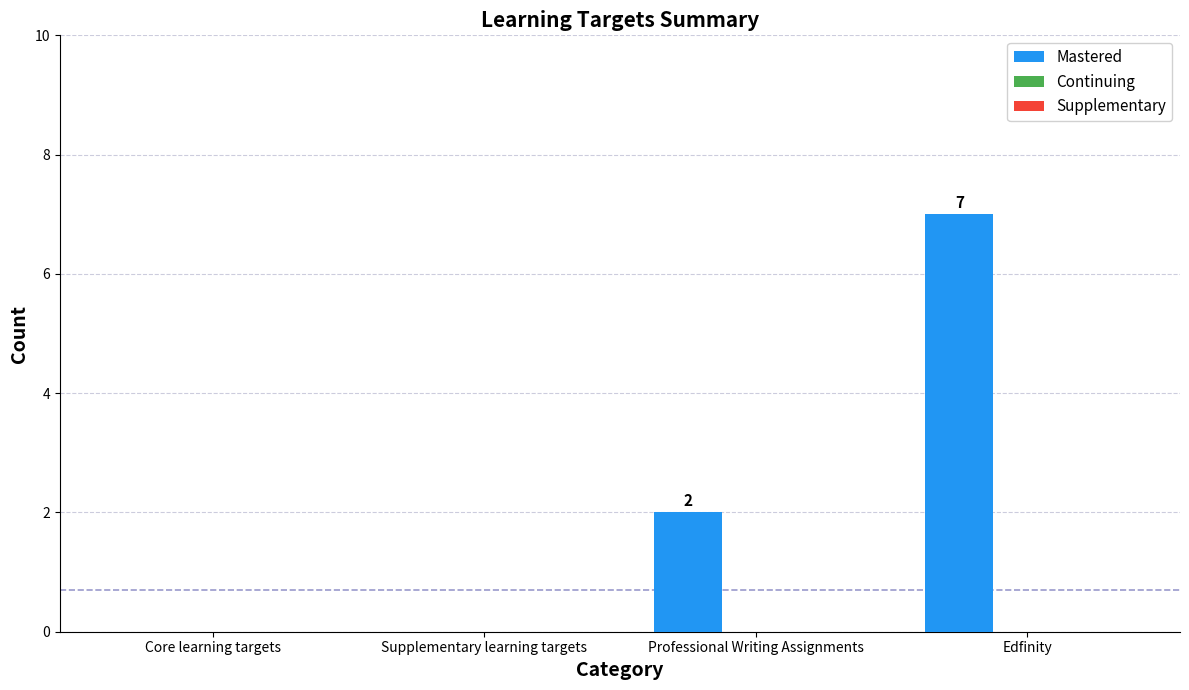

At which label is the value closest to 3?

Professional Writing Assignments